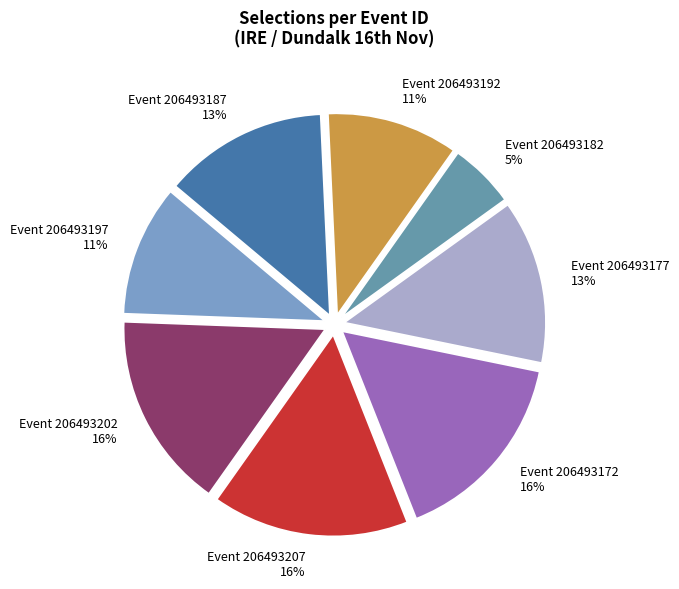

To the nearest percent, what is the difference between the largest and smallest slice percentages?

11%